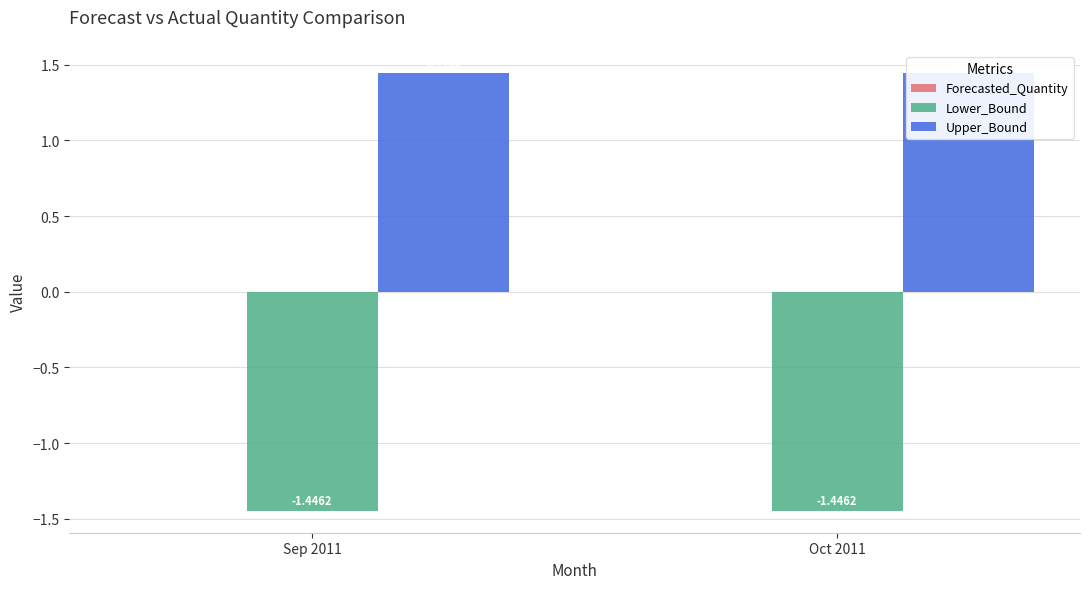

True or false: Lower_Bound has a value of -1.4 at Sep 2011.

True